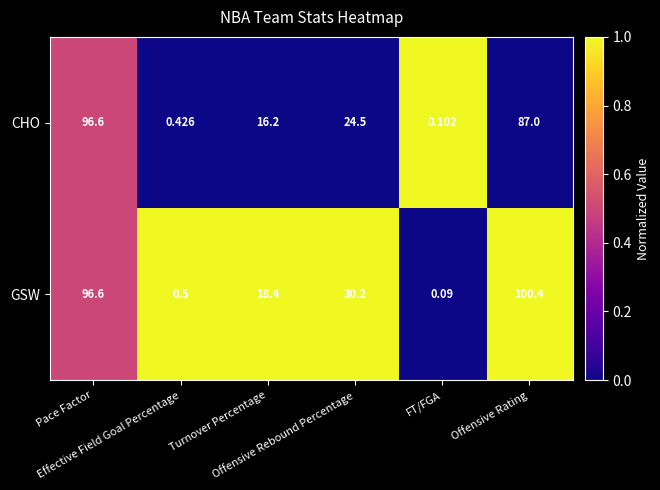

How many categories are shown in the chart?

6